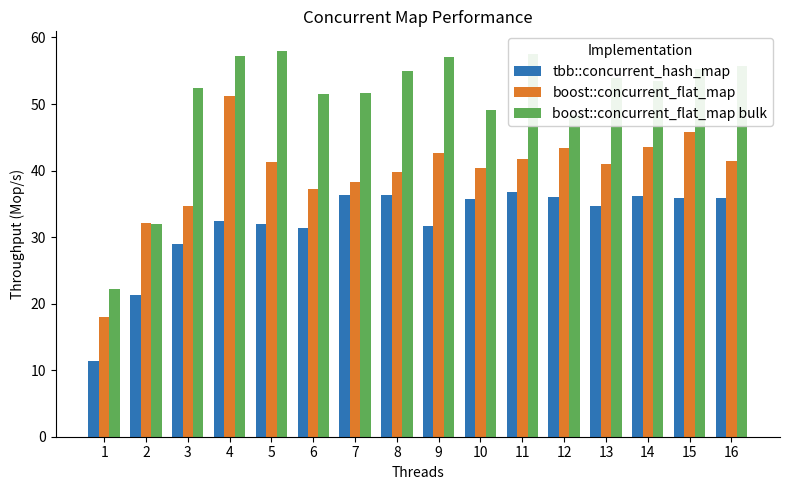

What is the difference between the highest and lowest values at 4?

24.8